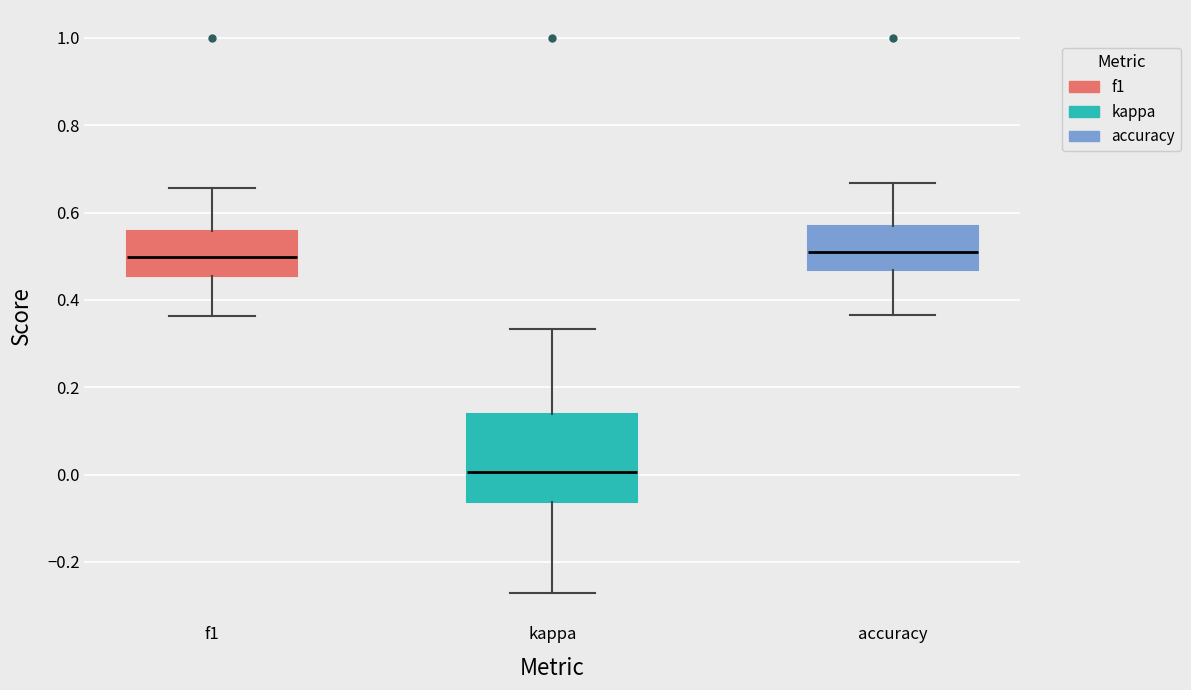

Reading left to right, transcribe this box plot: for each box, give where its median line is, the range the box spans, and where its two whiskers end, as read against the y-axis. The values are not printed on the chart, so give them approximately, as read against the axis.

f1: median 0.50, box 0.46 to 0.56, whiskers 0.36 to 0.66
kappa: median 0.00, box -0.06 to 0.14, whiskers -0.28 to 0.34
accuracy: median 0.50, box 0.46 to 0.56, whiskers 0.36 to 0.66